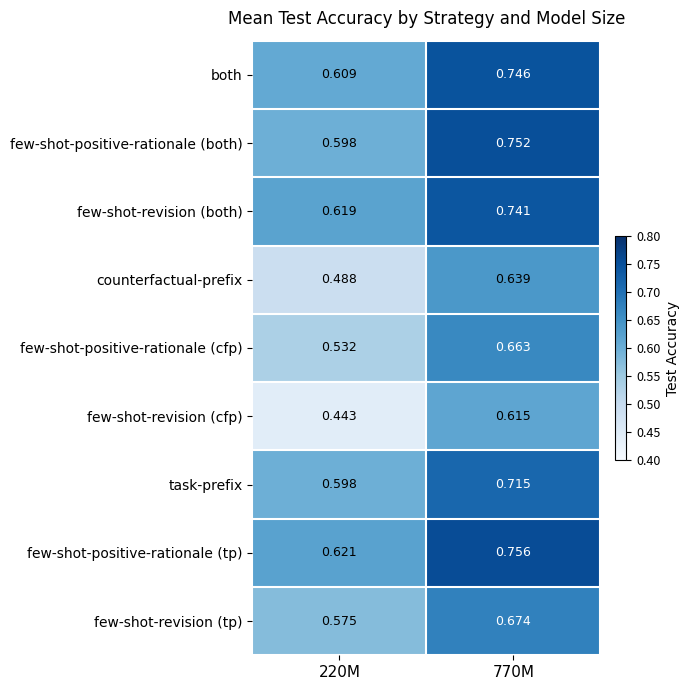

Rank the series by their maximum value, from lowest to highest.

few-shot-revision (cfp), counterfactual-prefix, few-shot-positive-rationale (cfp), few-shot-revision (tp), task-prefix, few-shot-revision (both), both, few-shot-positive-rationale (both), few-shot-positive-rationale (tp)